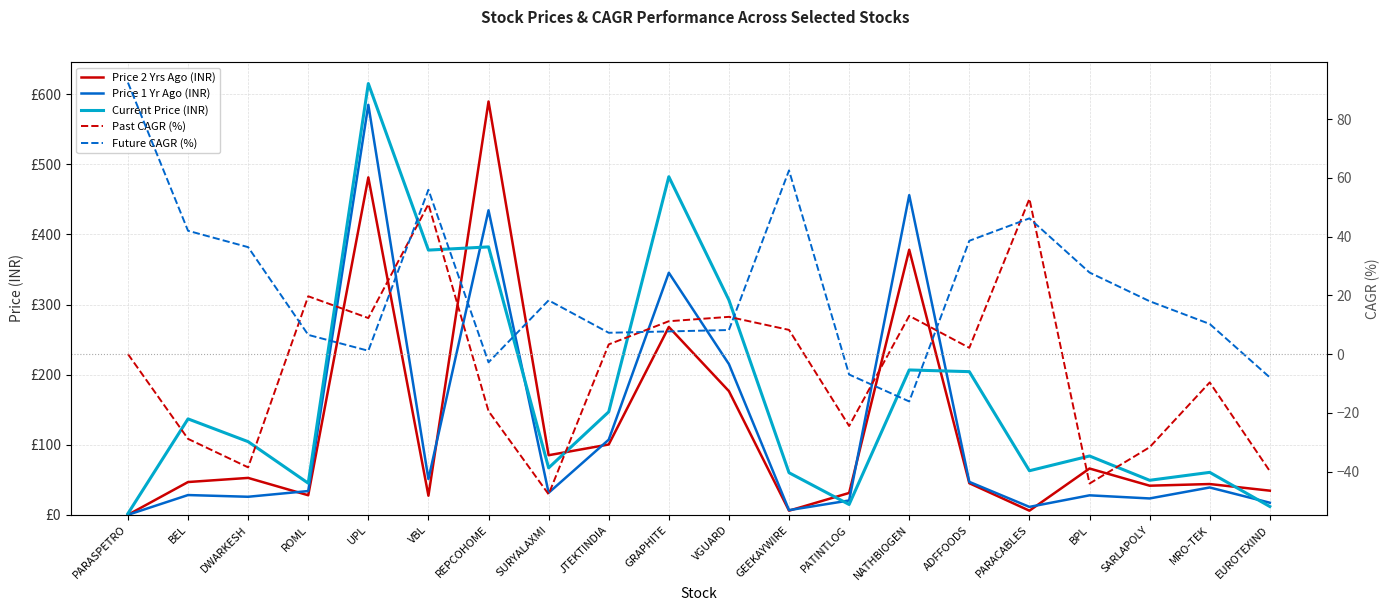

Which has a higher value, BEL or MRO-TEK?

BEL